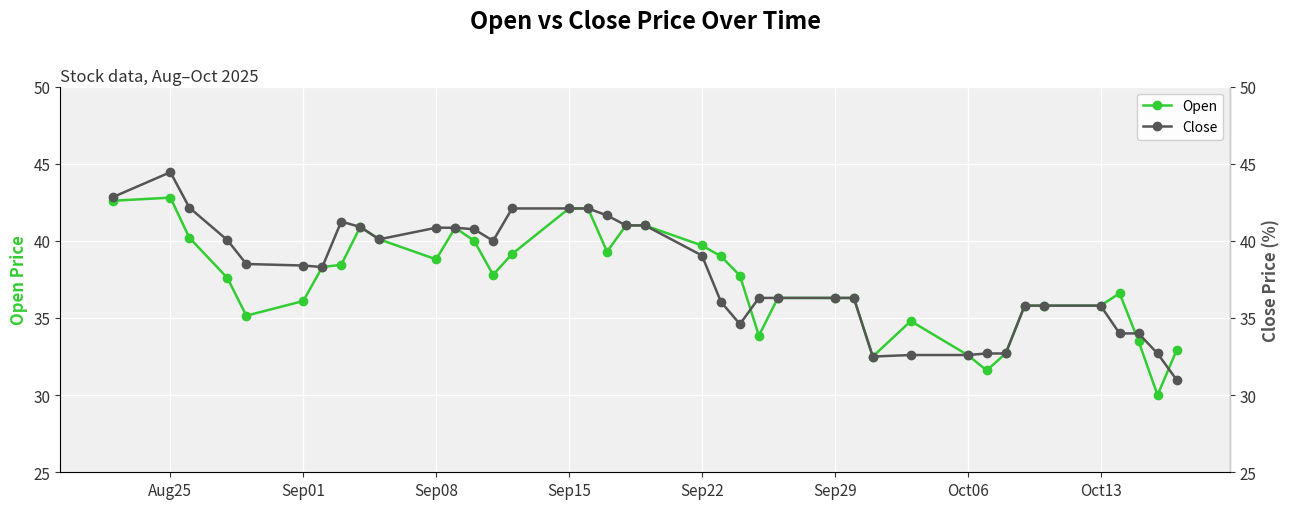

What is the highest value of the Open series?

42.8